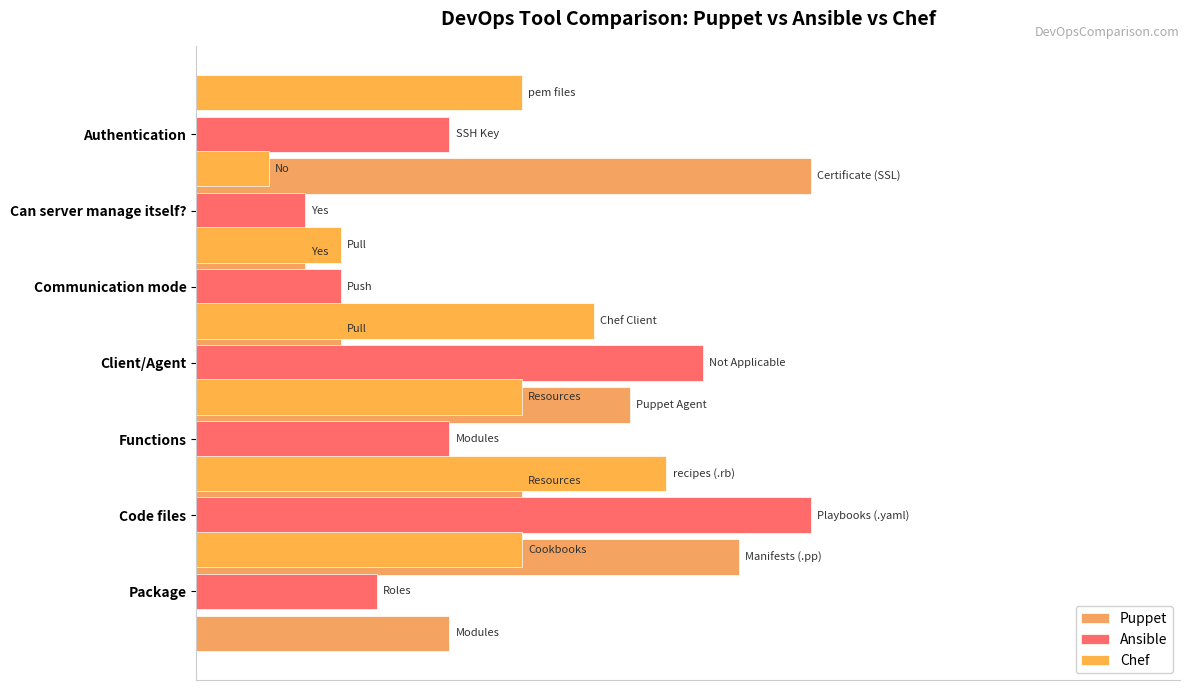

What are all the series names shown in the legend?

Puppet, Ansible, Chef